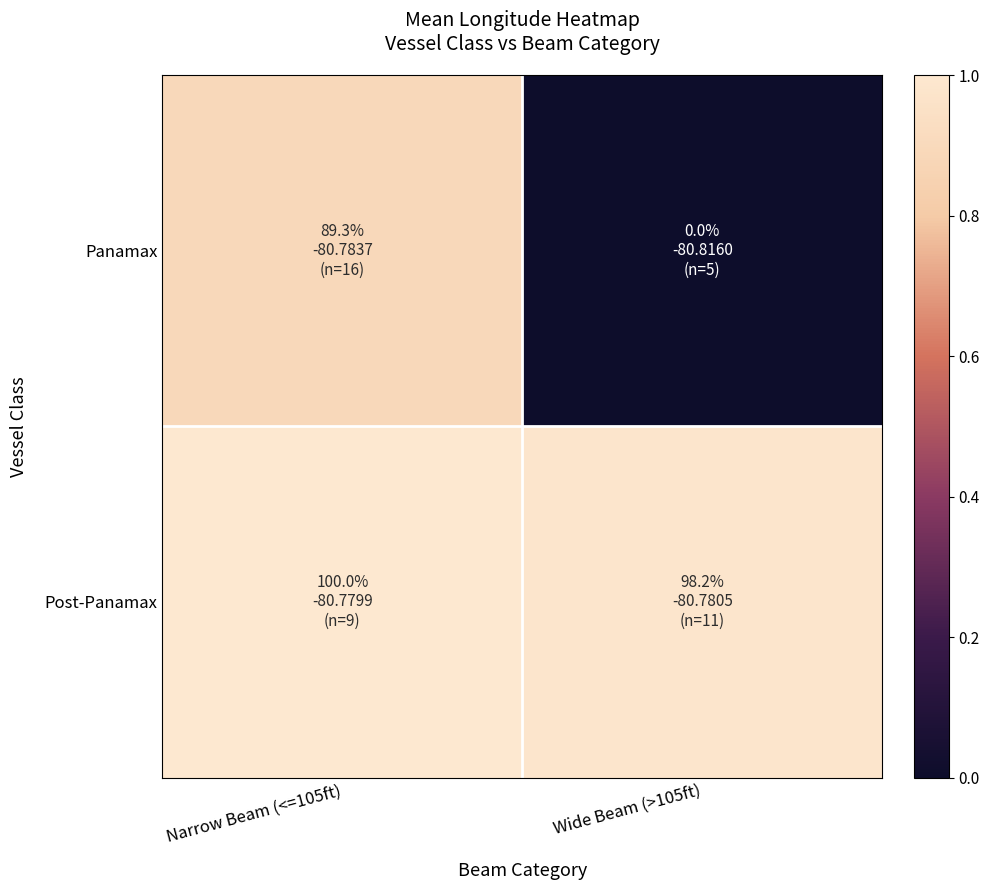

How many data points does each series have?

2